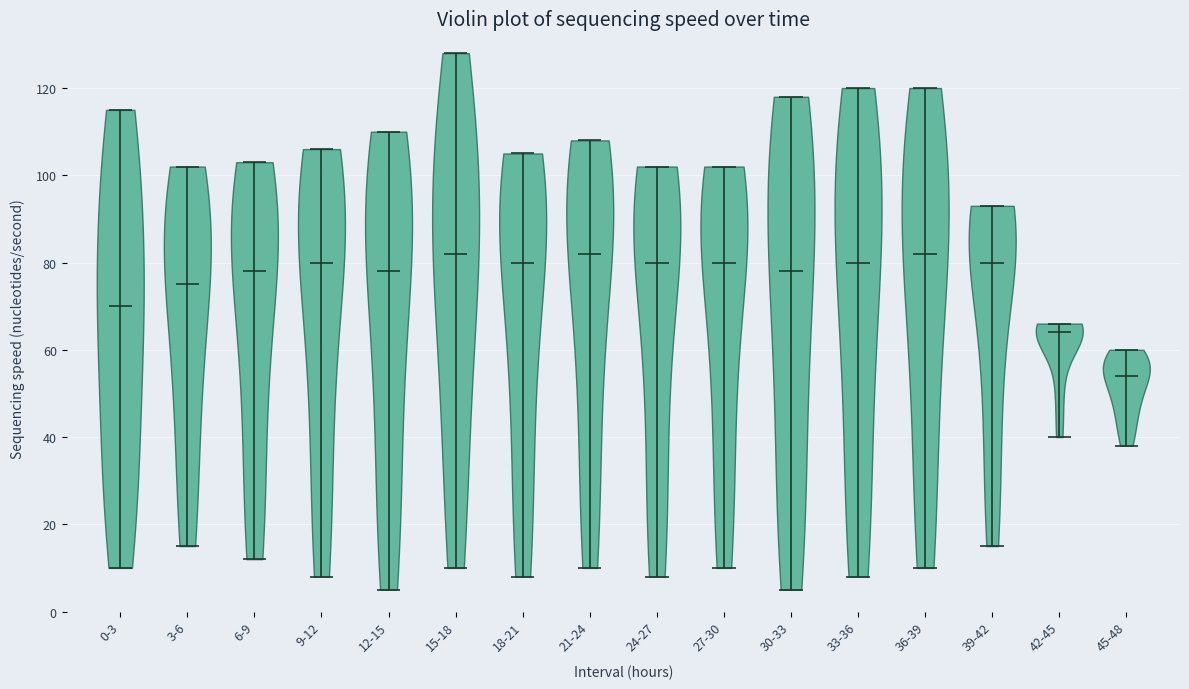

Which violin has the lowest median line?

45-48